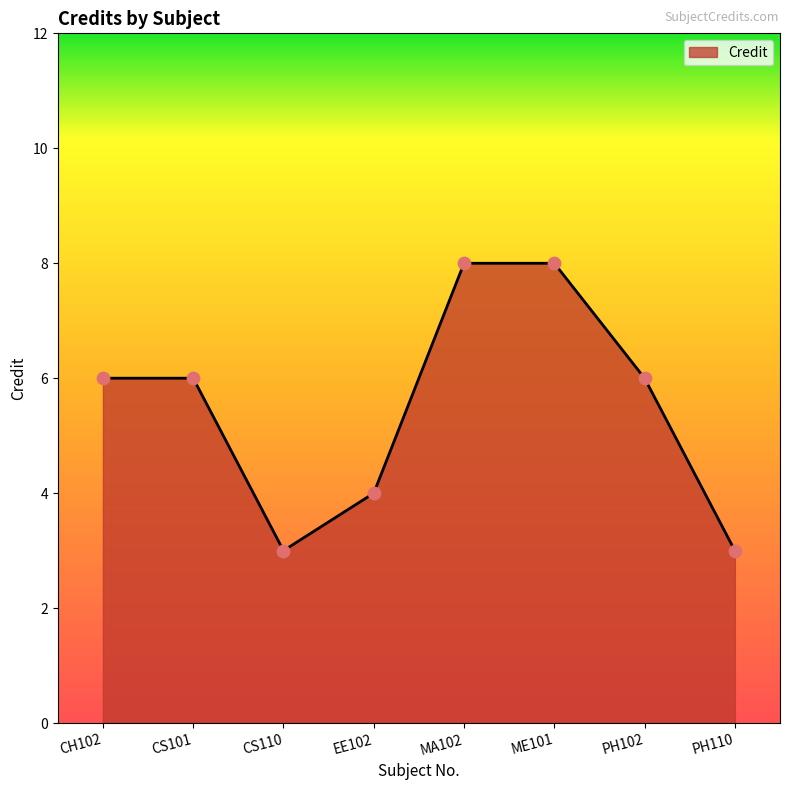

What is the ratio of the value at PH102 to the value at EE102?

1.5